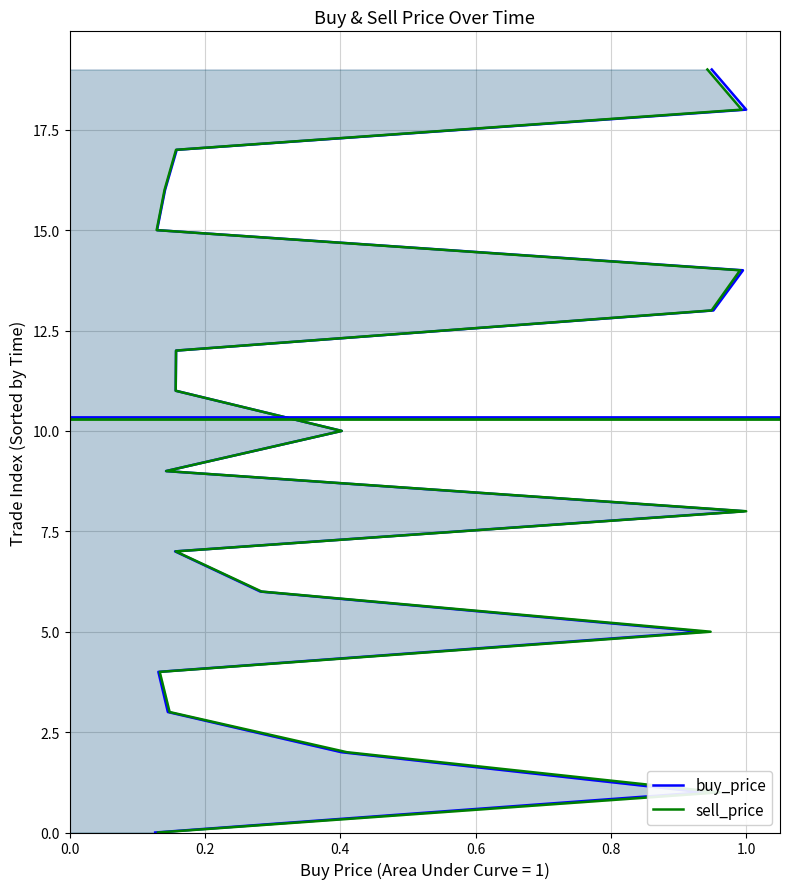

How many distinct data groups are displayed?

2